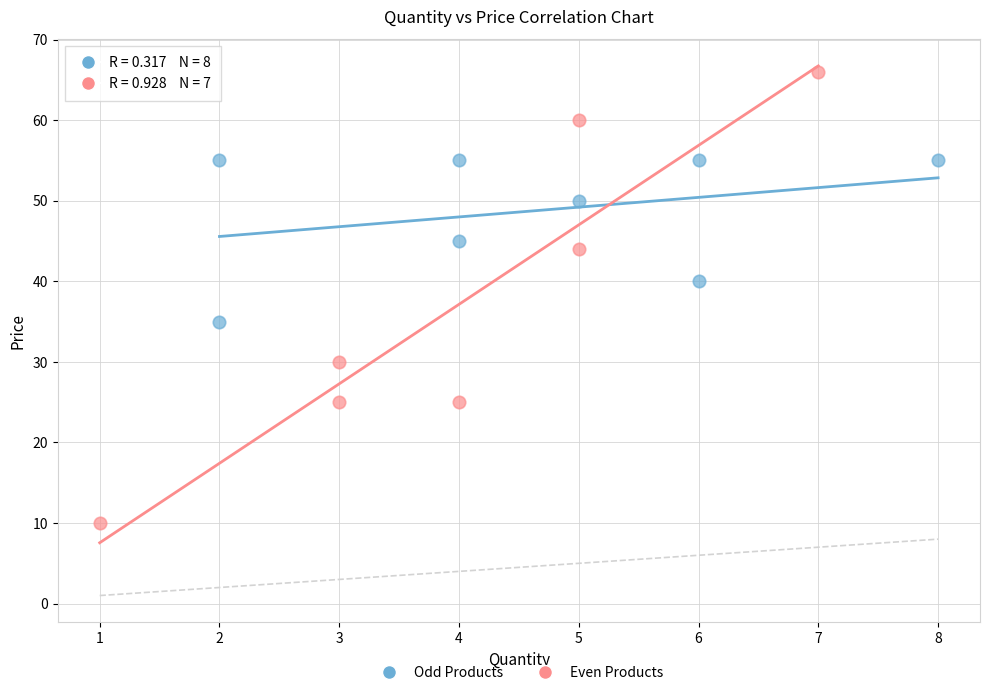

Which series contains the lowest Y value?

Even Products